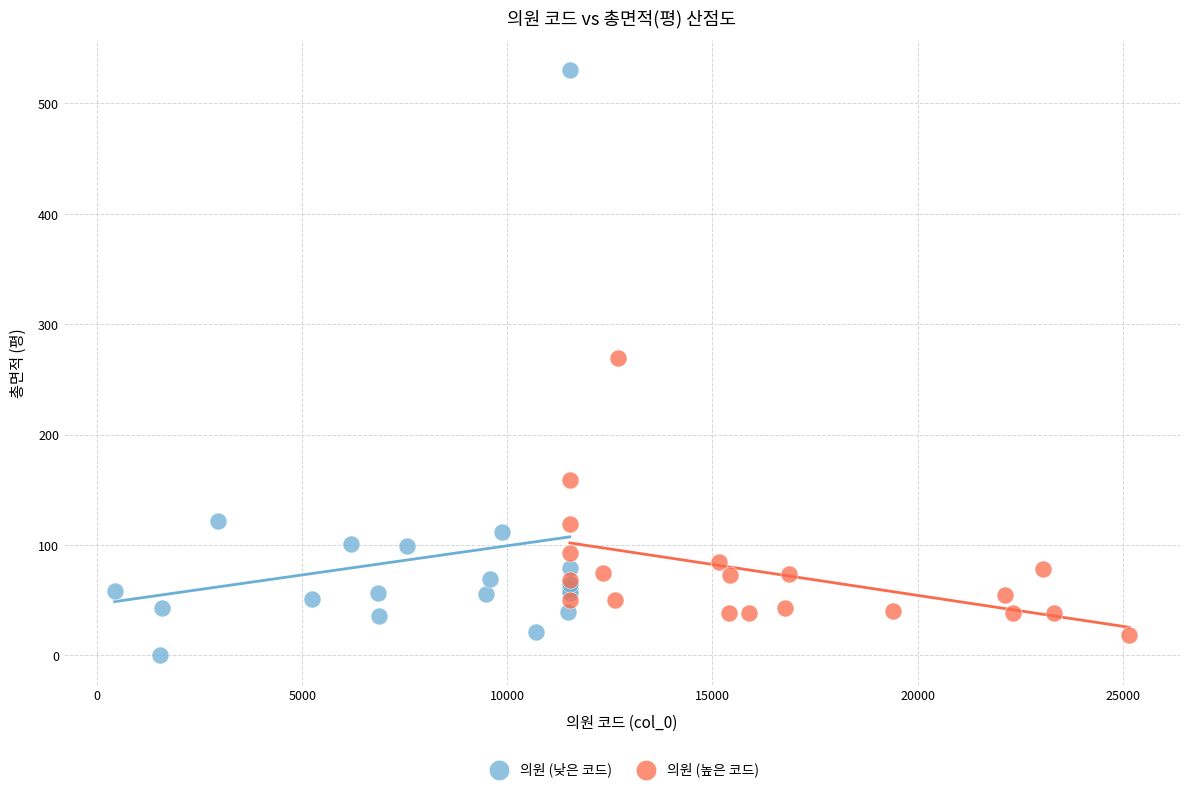

Which series reaches the maximum Y coordinate?

의원 (낮은 코드)